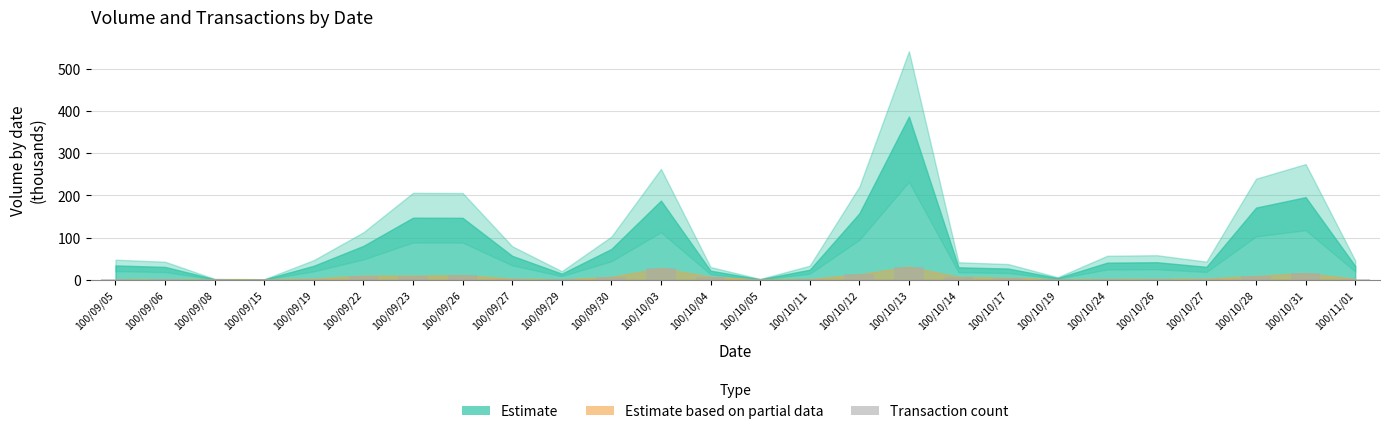

The chart shows a value of 3 at 100/10/27. True or false?

True